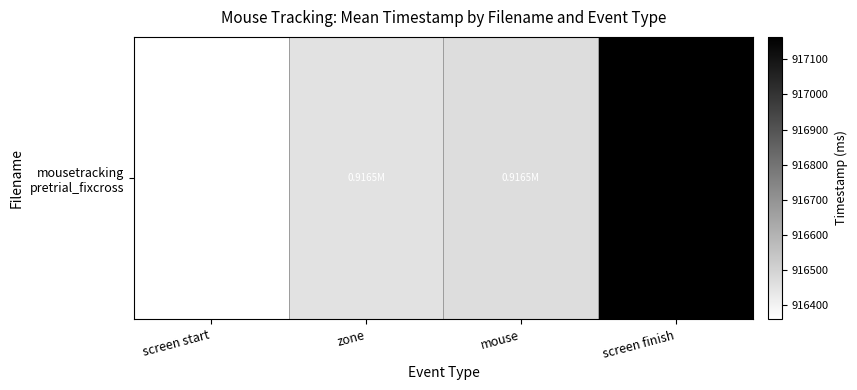

True or false: the data shows 917163.9 at screen finish.

True